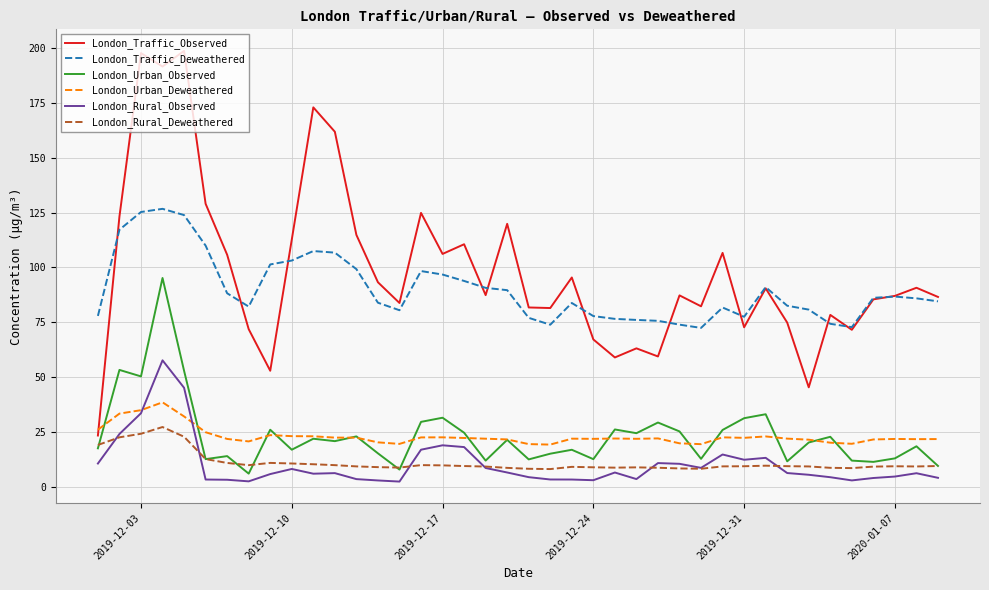

In London_Traffic_Deweathered, how many points are higher than both neighbors (excluding endpoints)?

7